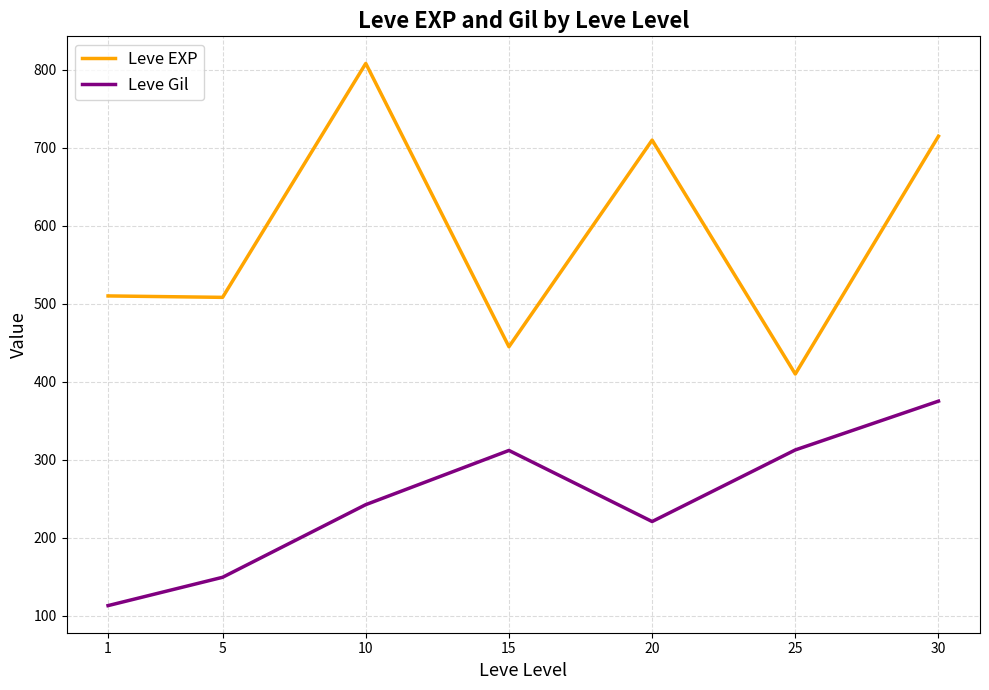

What are all the series names shown in the legend?

Leve EXP, Leve Gil